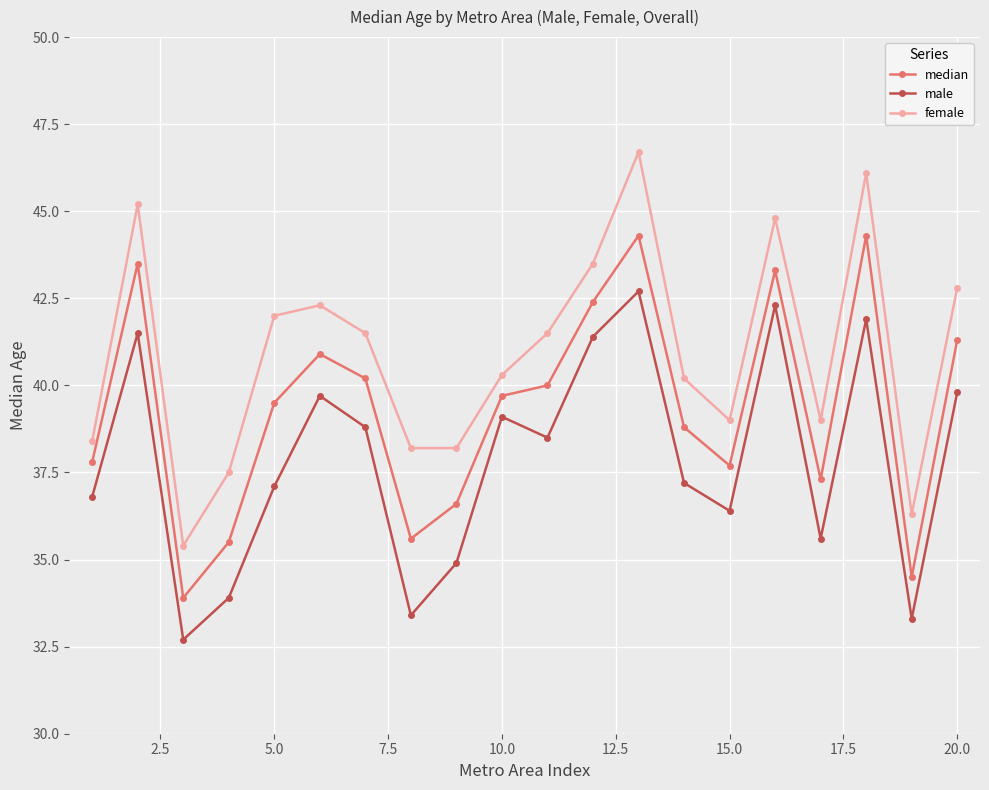

Which series has the largest range (max minus min)?

female